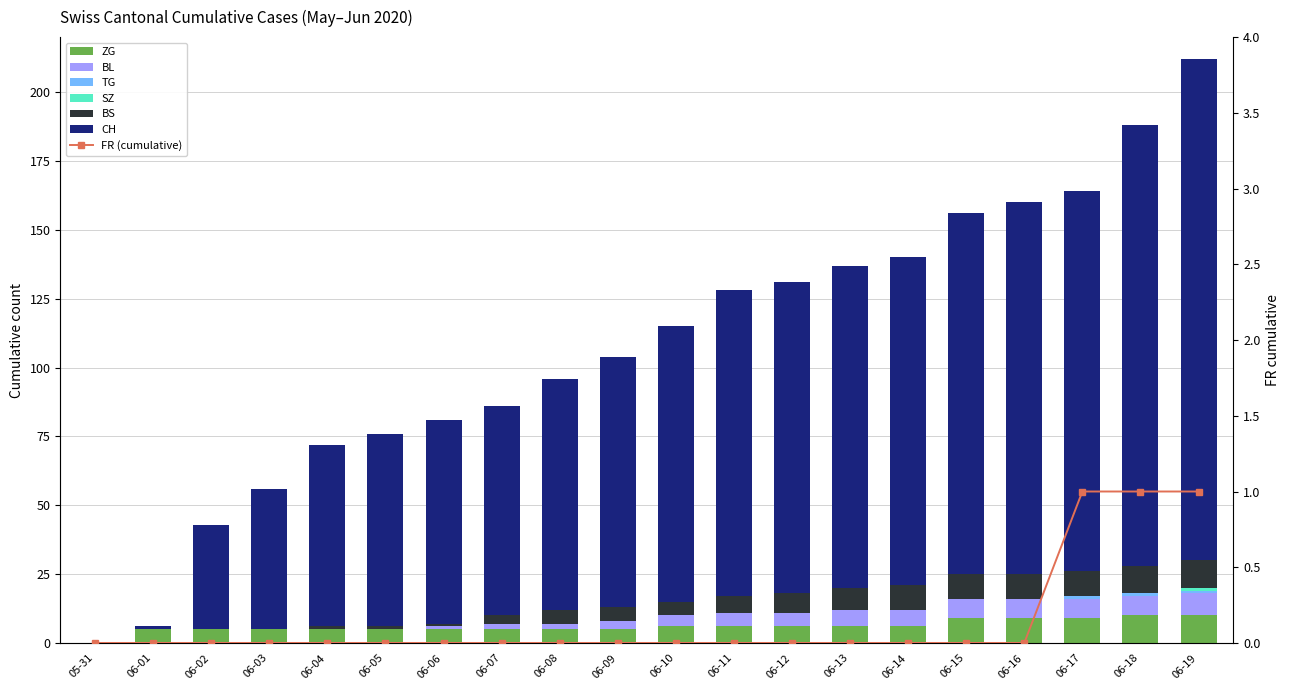

Rank the categories by ZG value from highest to lowest.

06-18, 06-19, 06-15, 06-16, 06-17, 06-10, 06-11, 06-12, 06-13, 06-14, 06-01, 06-02, 06-03, 06-04, 06-05, 06-06, 06-07, 06-08, 06-09, 05-31